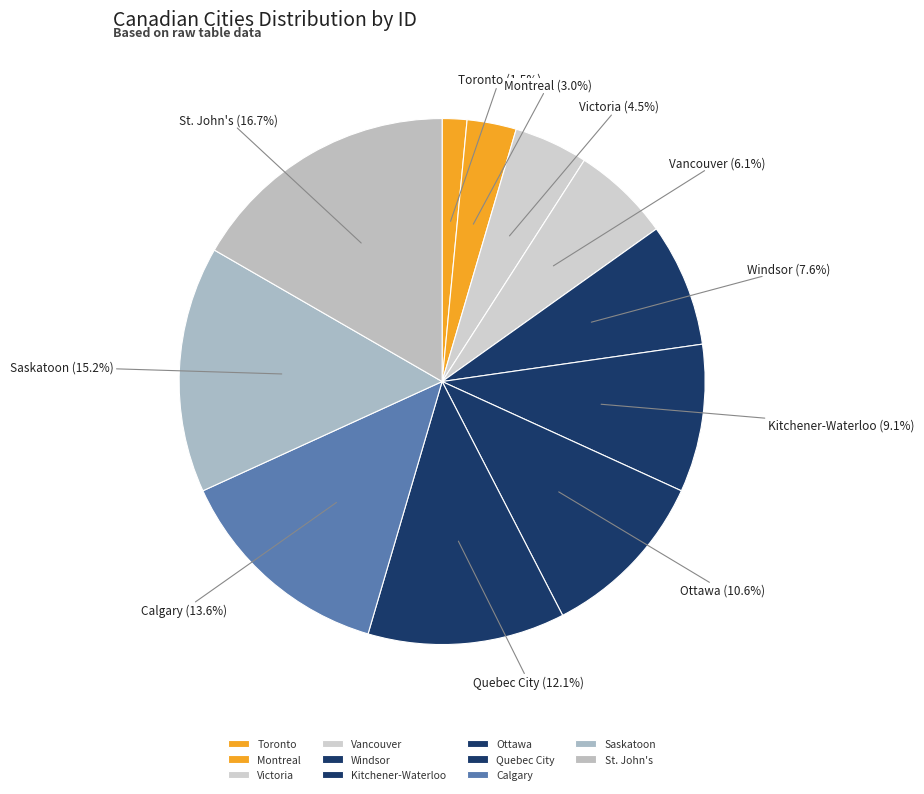

What portion of the pie excludes Windsor?

92.4%